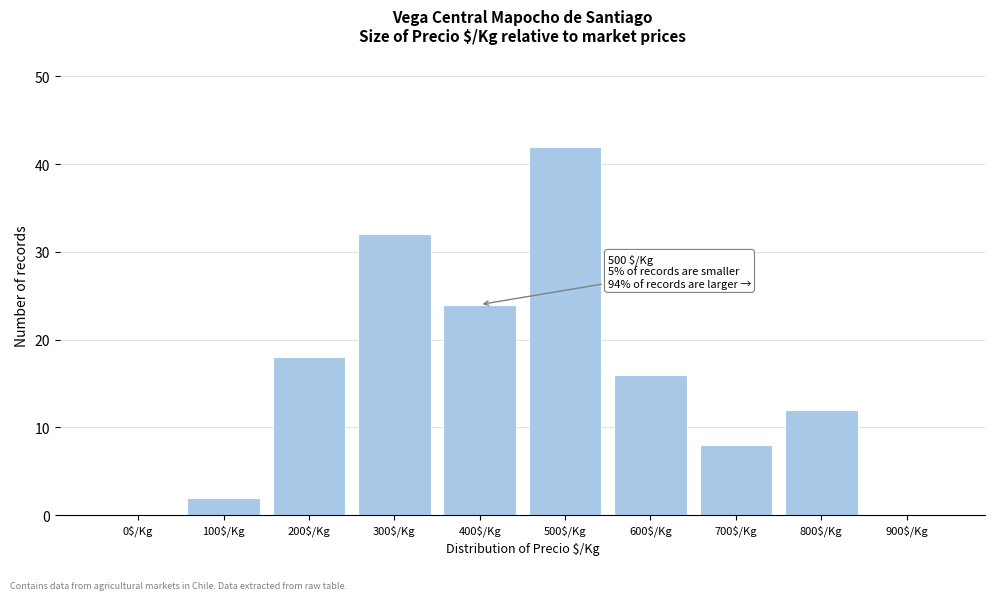

What is the sum of all values?

154